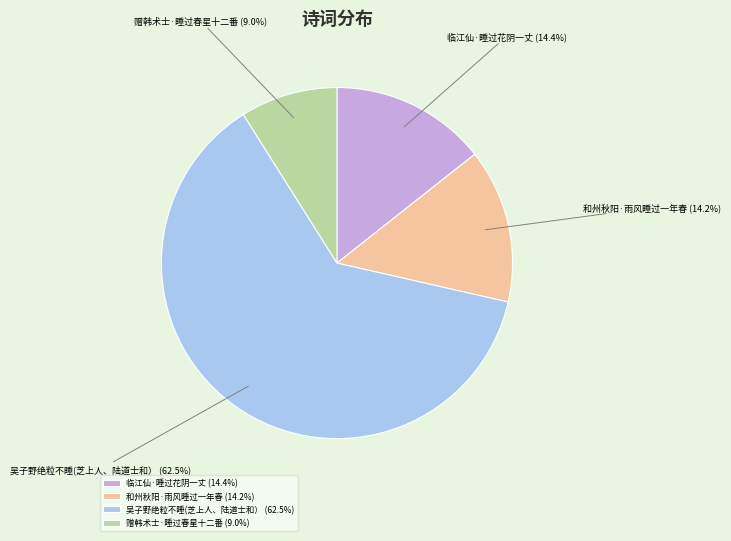

Count the number of slices in the pie.

4